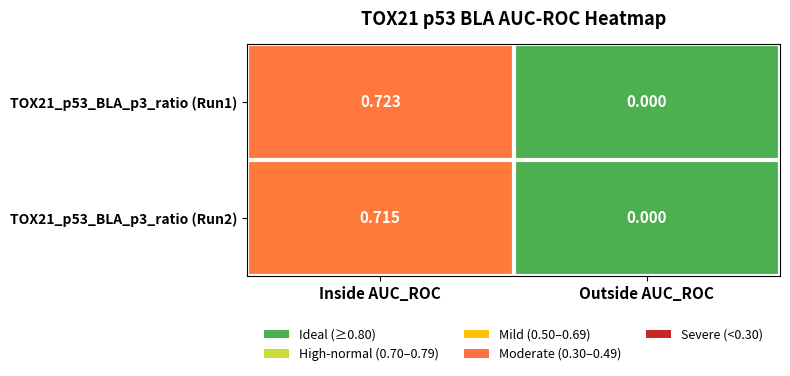

Is the value of TOX21_p53_BLA_p3_ratio (Run1) at Inside AUC_ROC greater than the value of TOX21_p53_BLA_p3_ratio (Run2) at Outside AUC_ROC?

Yes